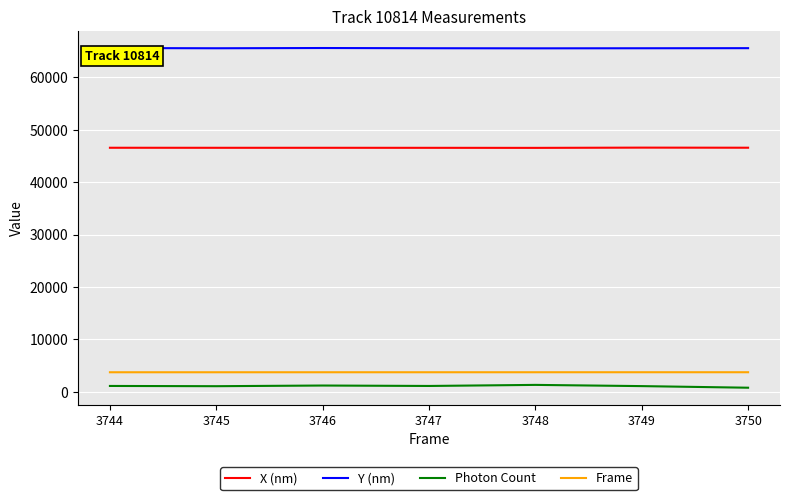

The Frame series shows 3747.0 at 3747. True or false?

True